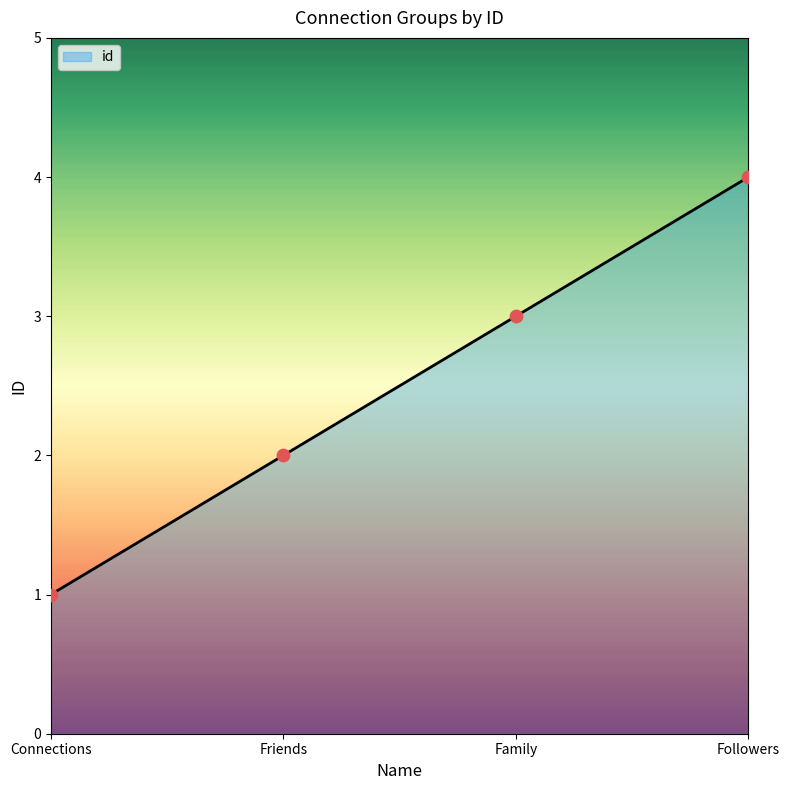

Between Family and Followers, which is larger?

Followers